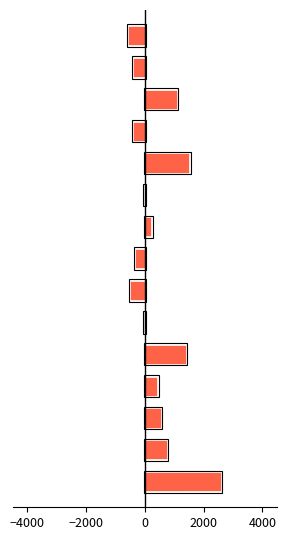

What is the difference between the maximum and minimum values in the kappa series?

3142.9